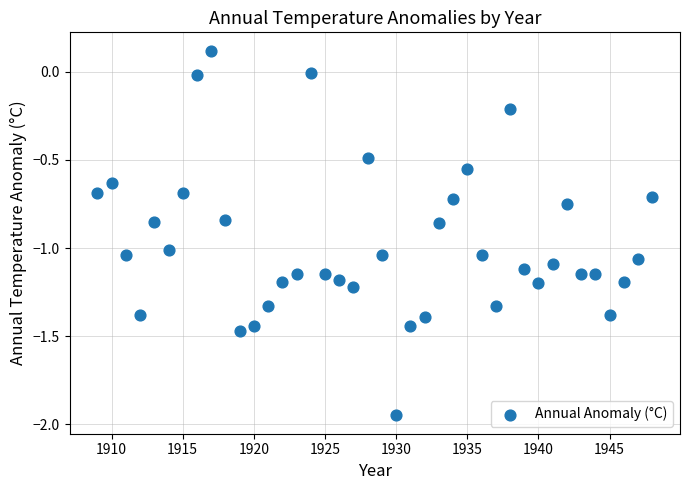

What is the range of Y values (max minus min)?

2.1